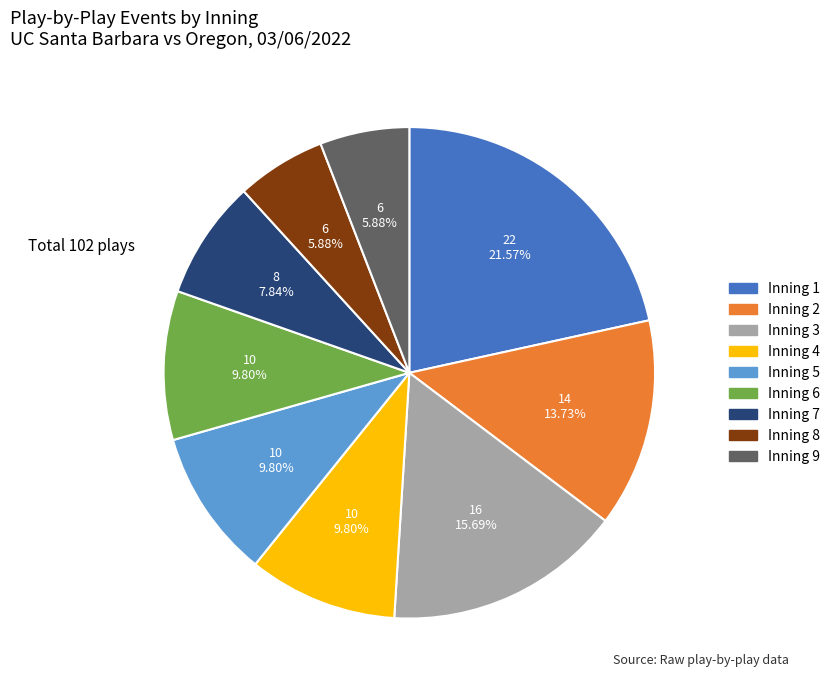

Which slice is the largest?

Inning 1